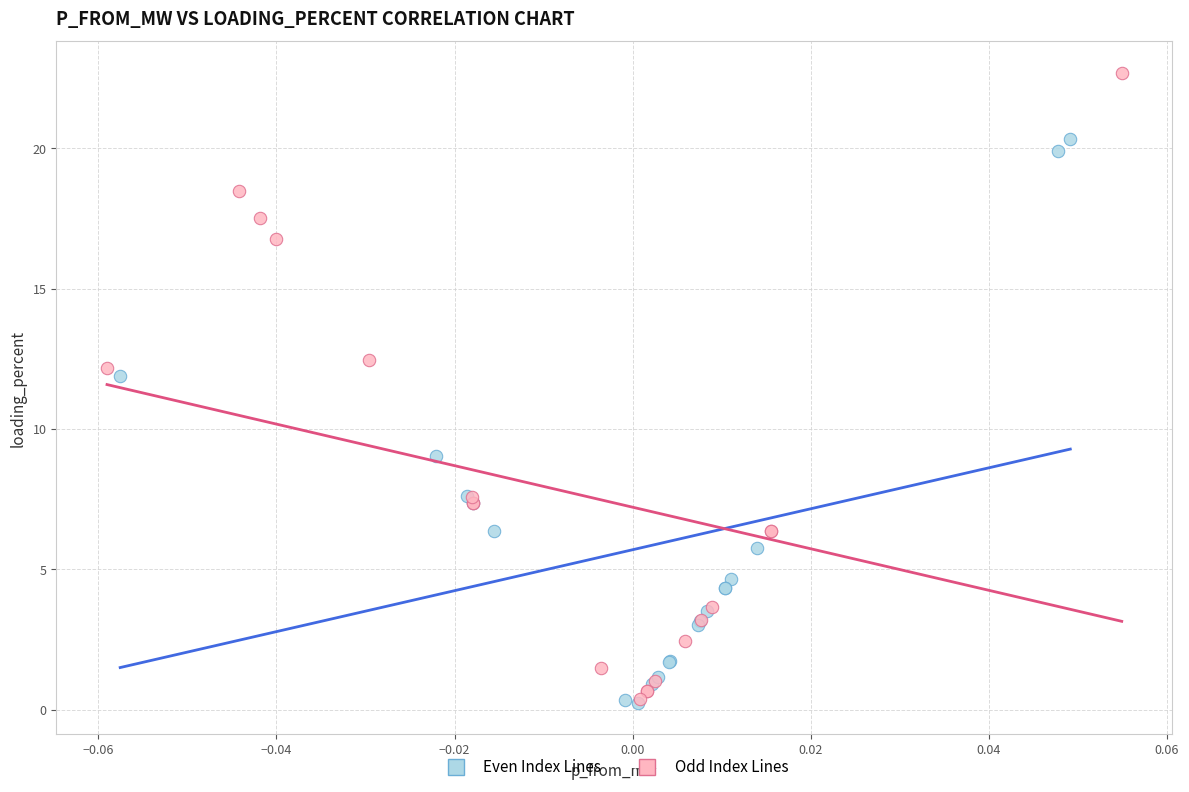

Which series has the largest Y range (max minus min)?

Odd Index Lines